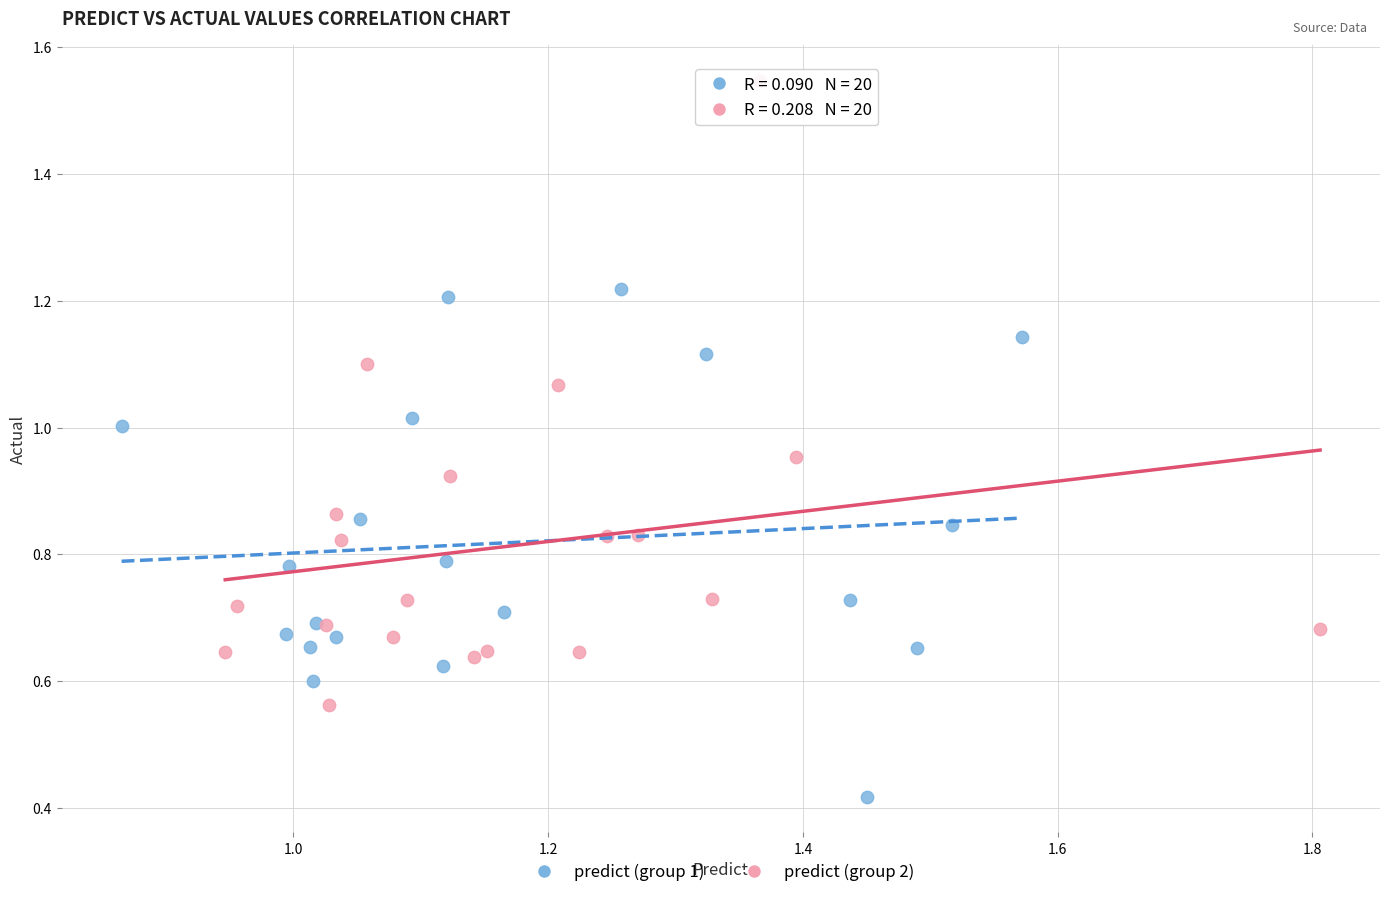

What are all the series names shown in the legend?

predict (group 1), predict (group 2)